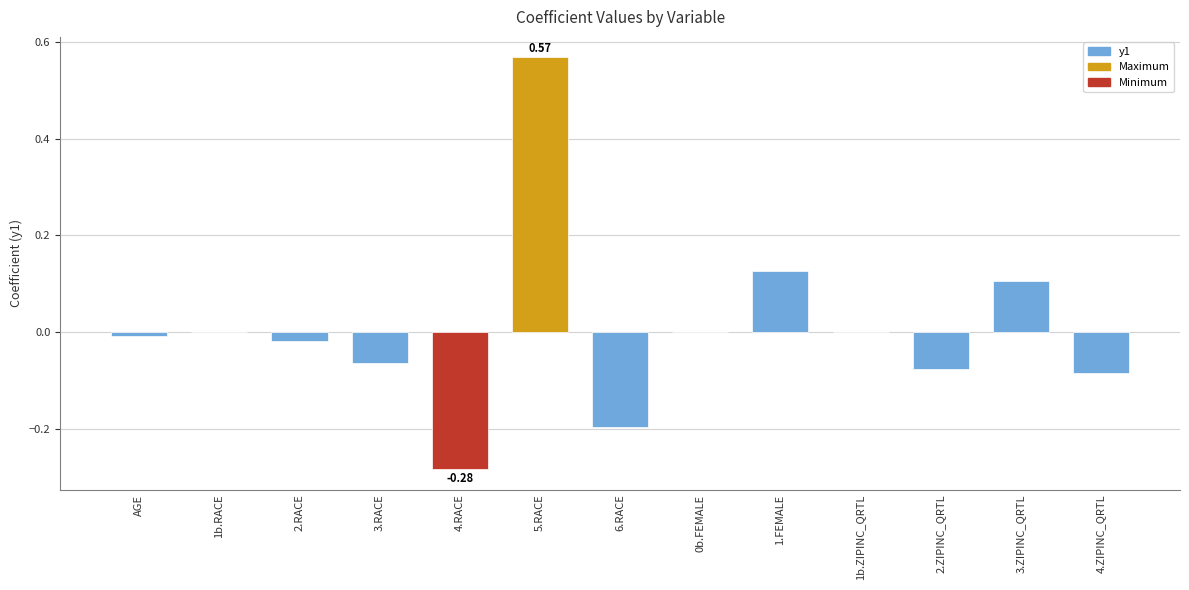

Are the bars horizontal?

No